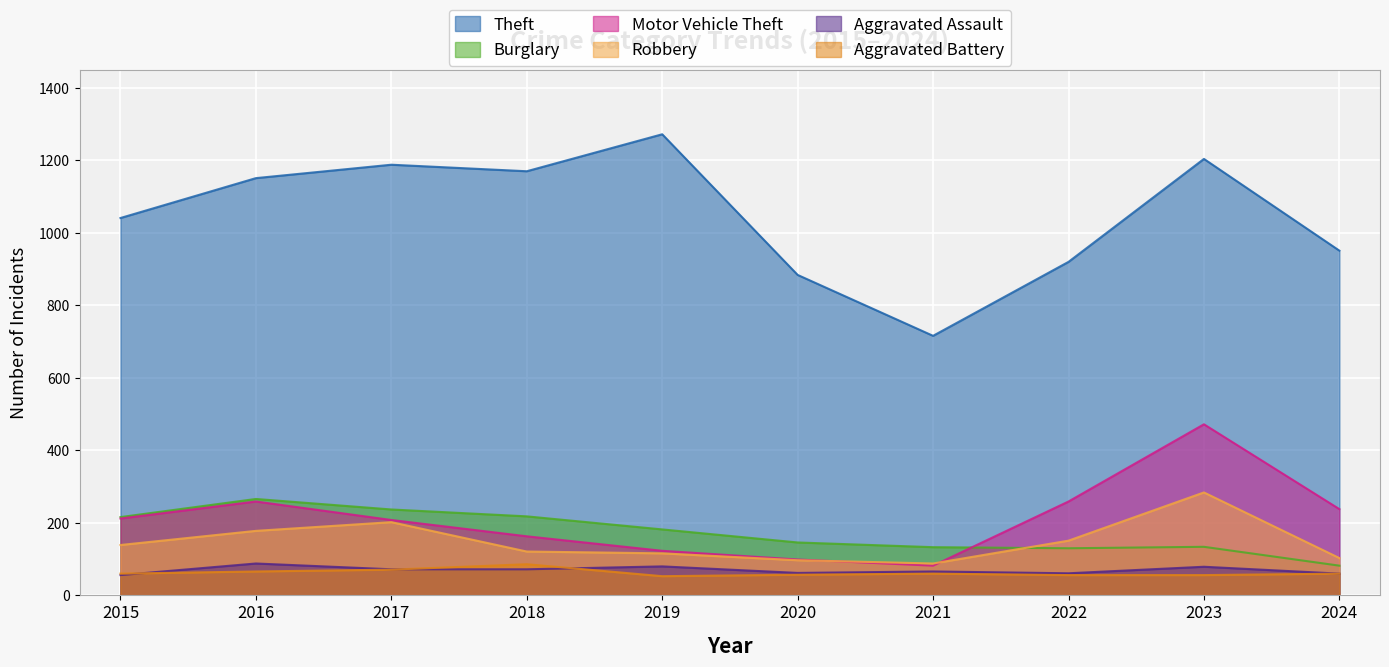

True or false: Aggravated Assault and Motor Vehicle Theft cross at least once.

False